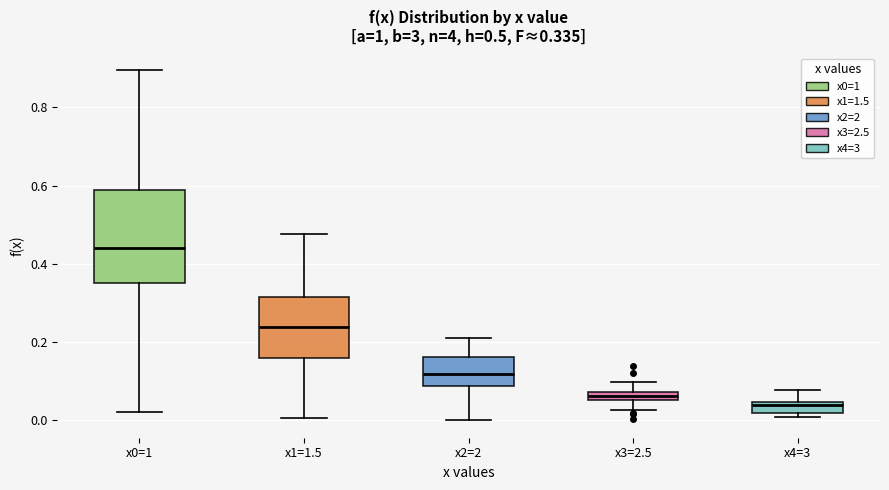

Which box is the tallest, from its lower edge to its upper edge?

x0=1